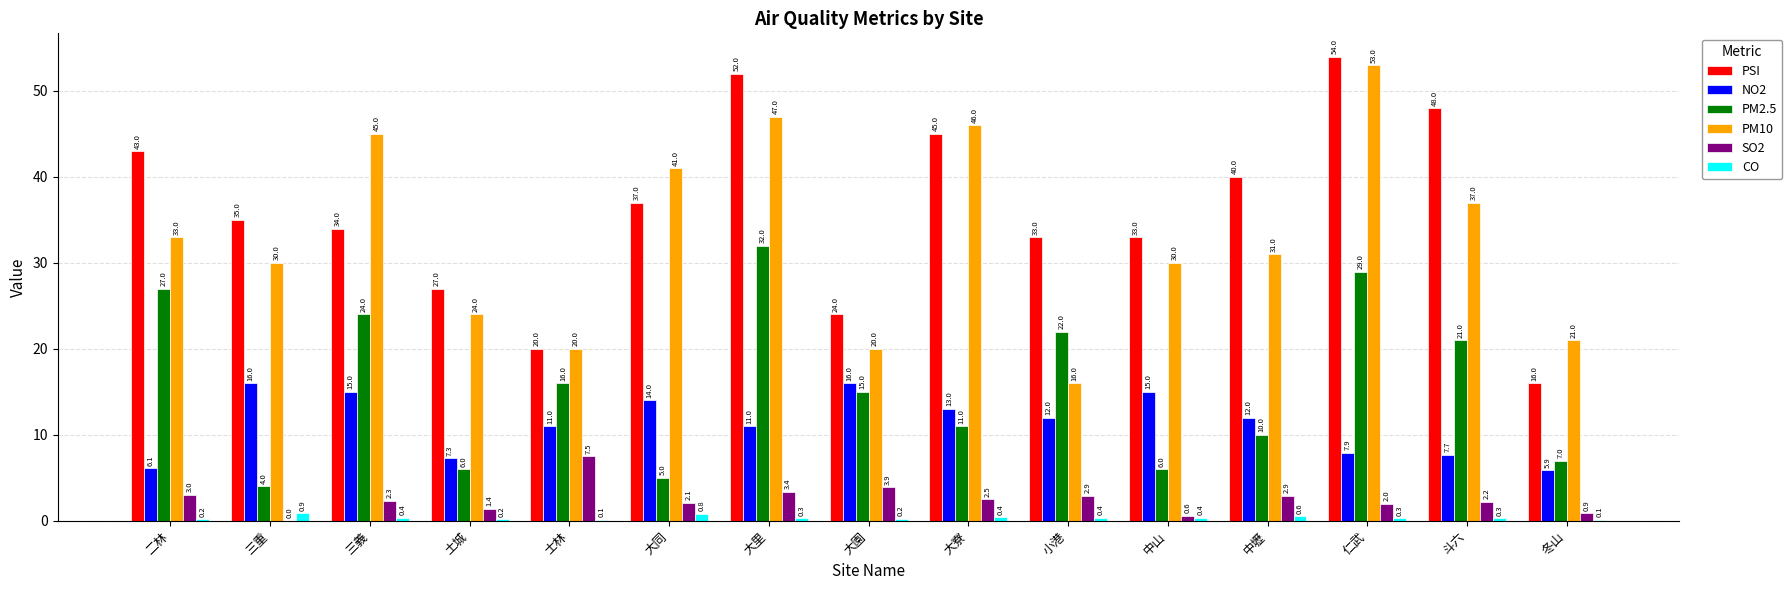

What is the total value across all series at 斗六?

116.2